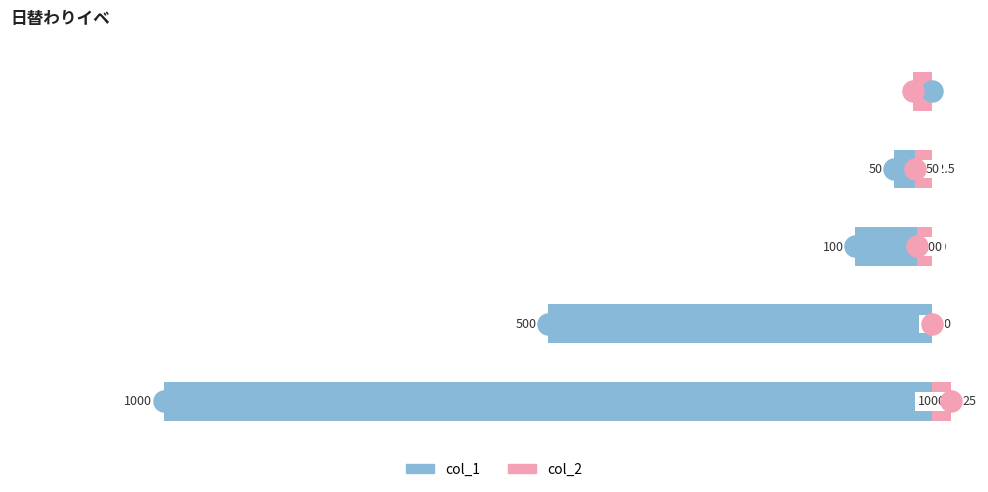

Rank the series by their average value, from lowest to highest.

col_1, col_2